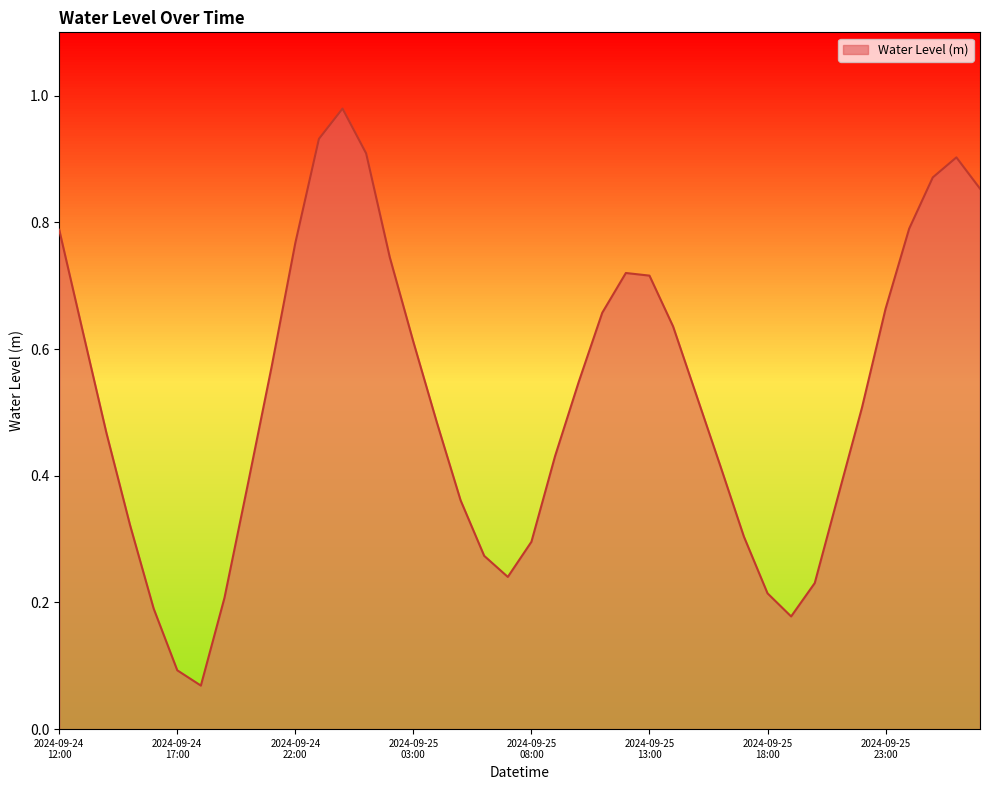

What is the average value?

0.5